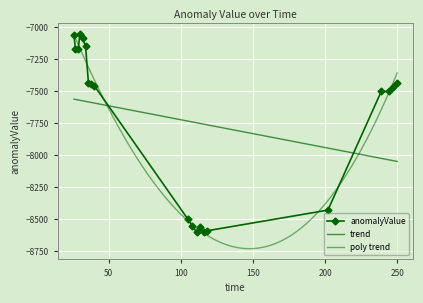

List the labels in order of value, largest first.

30, 26, 32, 34, 29, 27, 36, 250, 38, 40, 247, 239, 244, 202, 105, 108, 113, 118, 116, 111